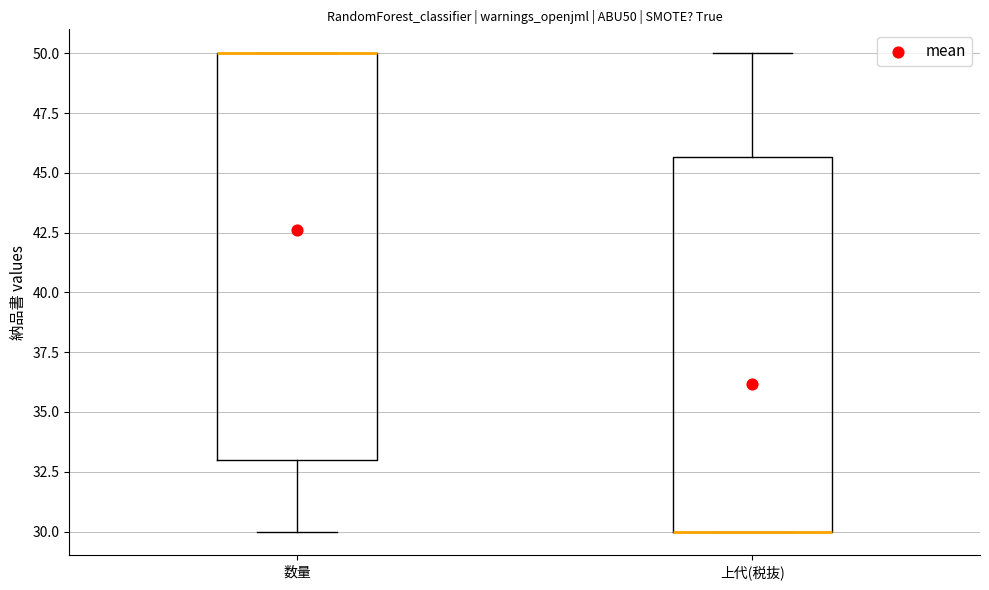

Where is the lower edge of the box for 数量 on the y-axis? The values are not printed on the chart, so give them approximately, as read against the axis.

33.0